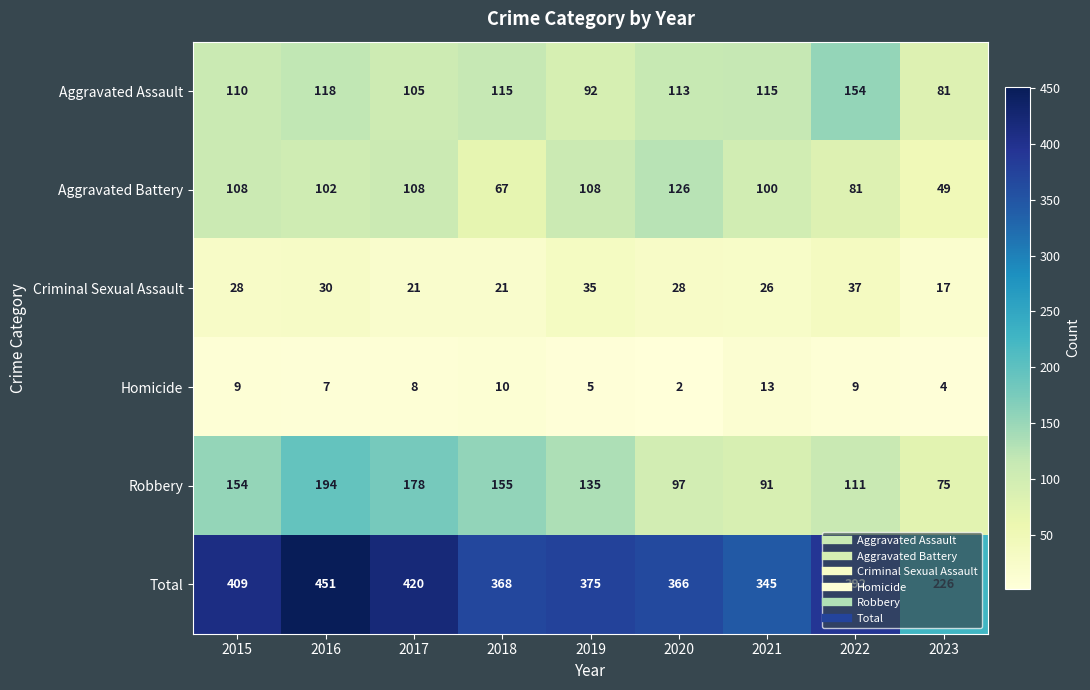

At which label is Total closest to 338?

2021